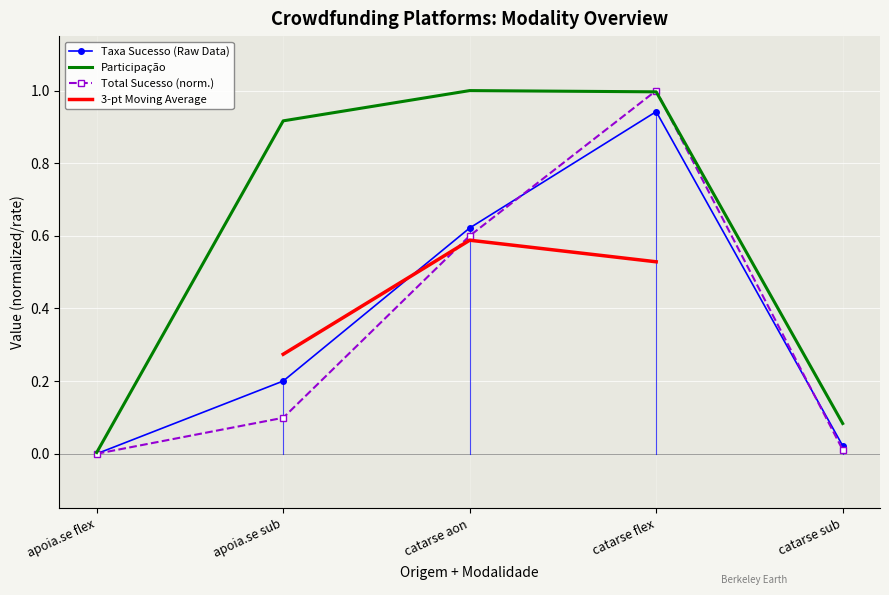

What is the label of the 4th point from the left?

catarse flex